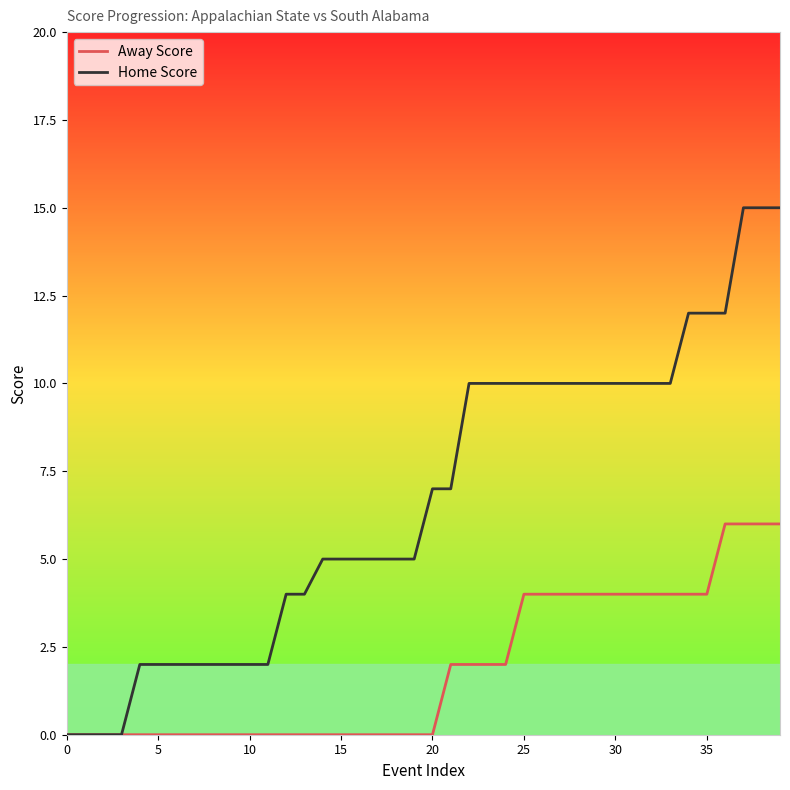

Reading left to right, transcribe all the data shown in this chart.

Away Score: 0	0	0	0	0	0	0	0	0	0	0	0	0	0	0	0	0	0	0	0	0	2	2	2	2	4	4	4	4	4	4	4	4	4	4	4	6	6	6	6
Home Score: 0	0	0	0	2	2	2	2	2	2	2	2	4	4	5	5	5	5	5	5	7	7	10	10	10	10	10	10	10	10	10	10	10	10	12	12	12	15	15	15